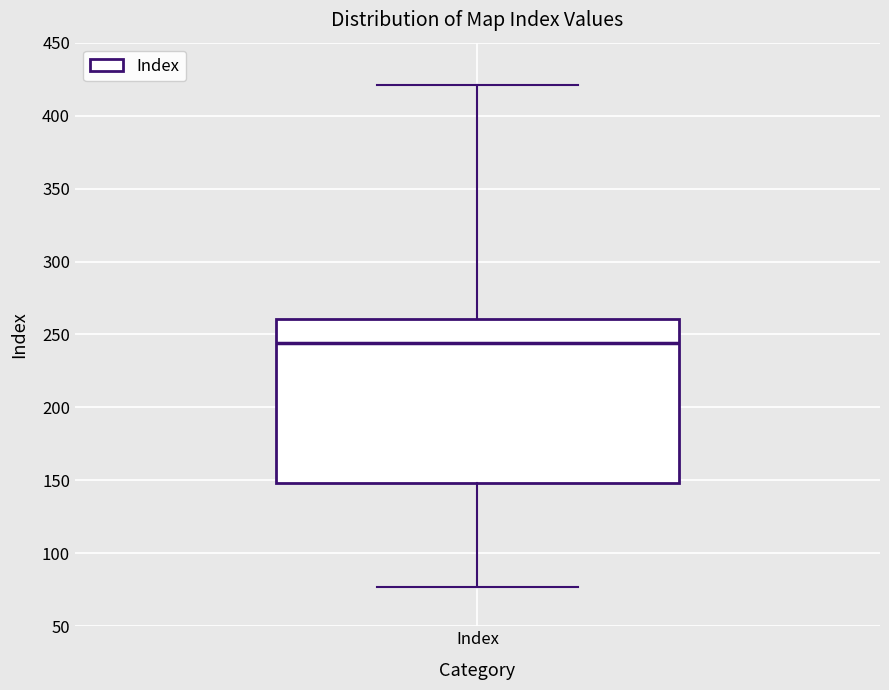

Where does the median line of the box for Index sit on the y-axis? The values are not printed on the chart, so give them approximately, as read against the axis.

245